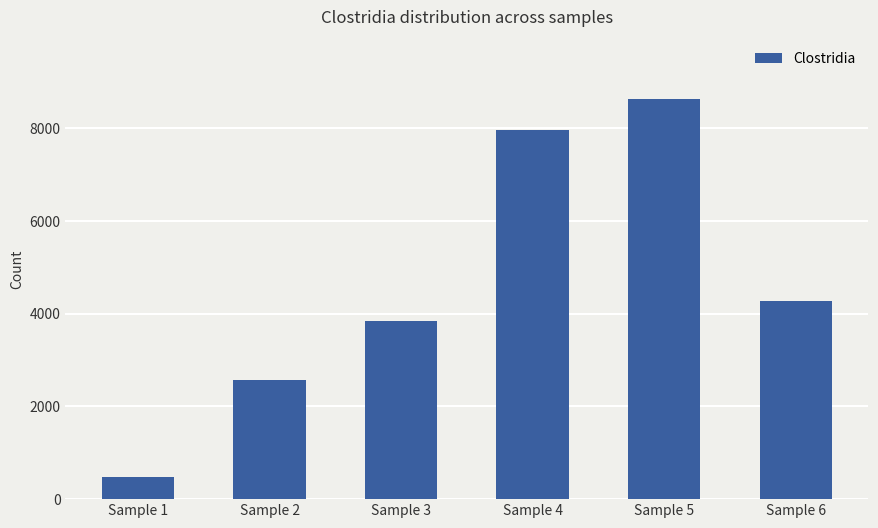

What is the ratio of the value at Sample 4 to the value at Sample 5?

0.9